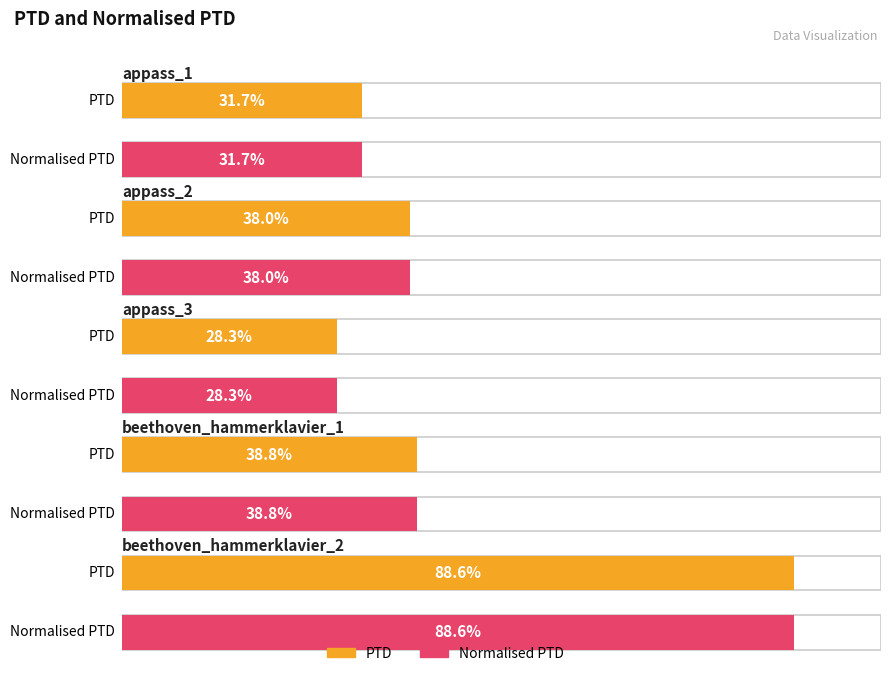

At appass_3.mid, list the series in order from largest to smallest.

PTD, Normalised PTD